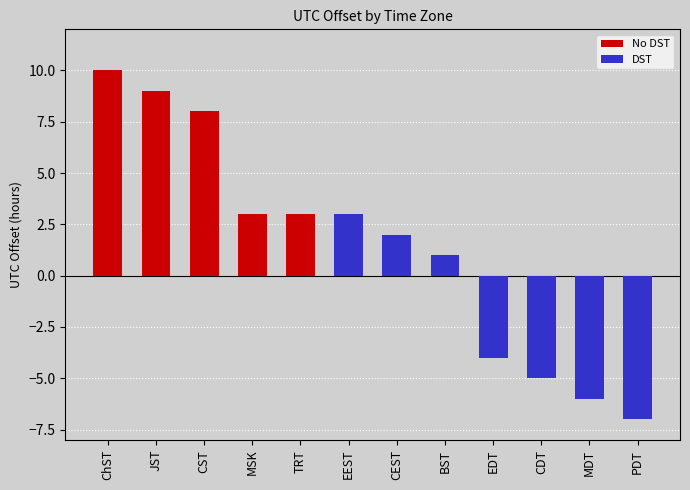

How many bars are there in total?

12